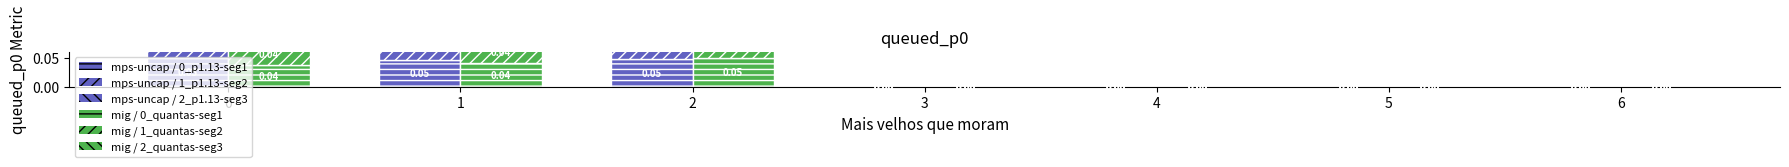

At which category is the sum across all series the highest?

2